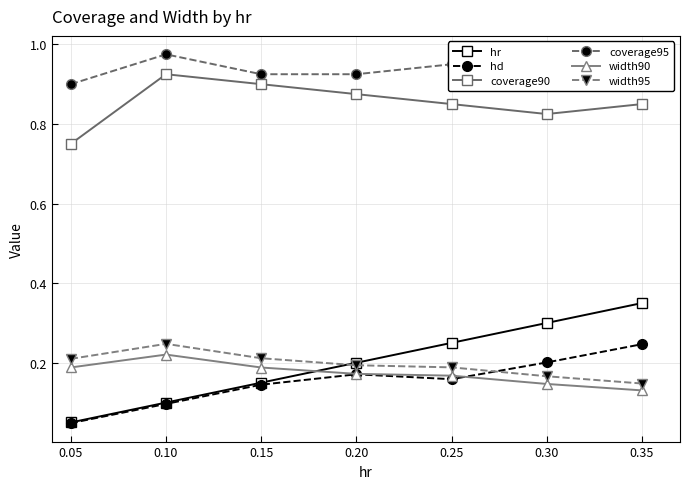

What is the sum of all hr values?

1.4